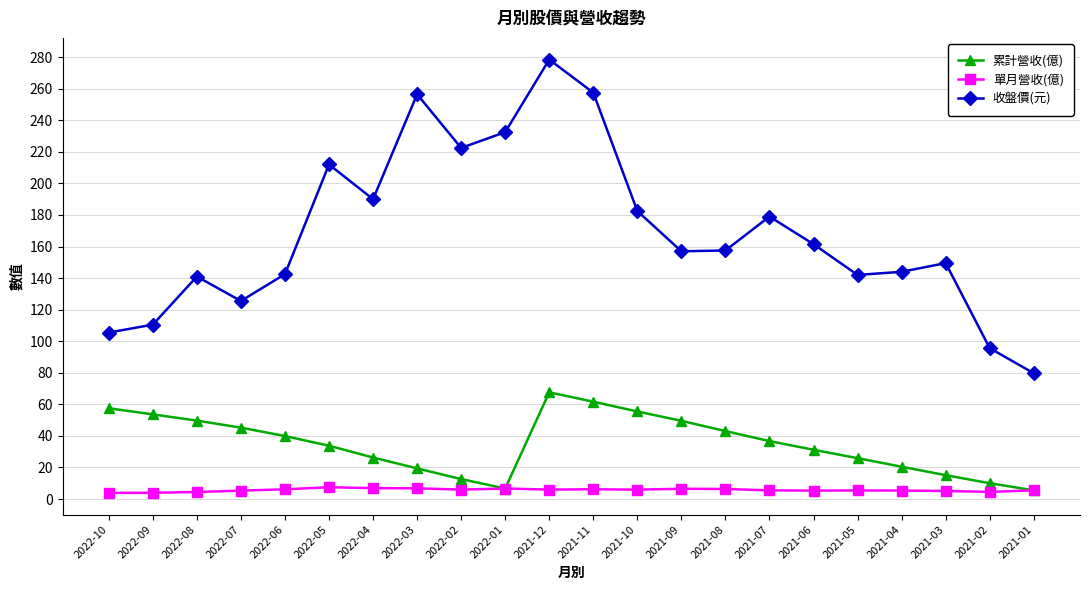

What are all the series names shown in the legend?

累計營收(億), 單月營收(億), 收盤價(元)